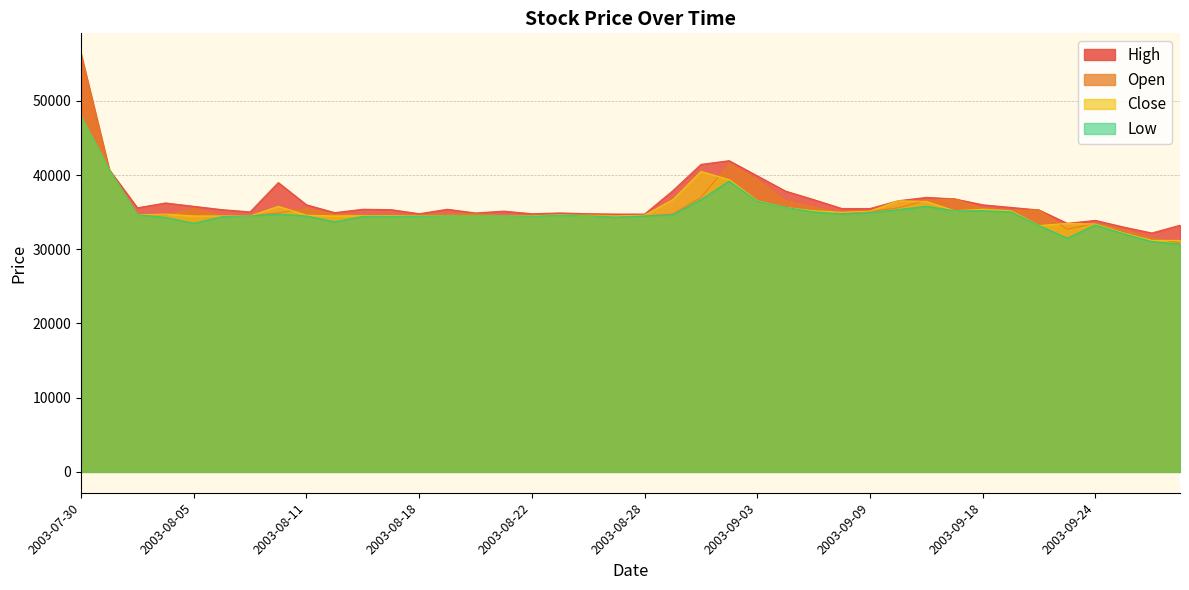

What is the sum of the Close values at 2003-07-31 and 2003-07-30?

88650